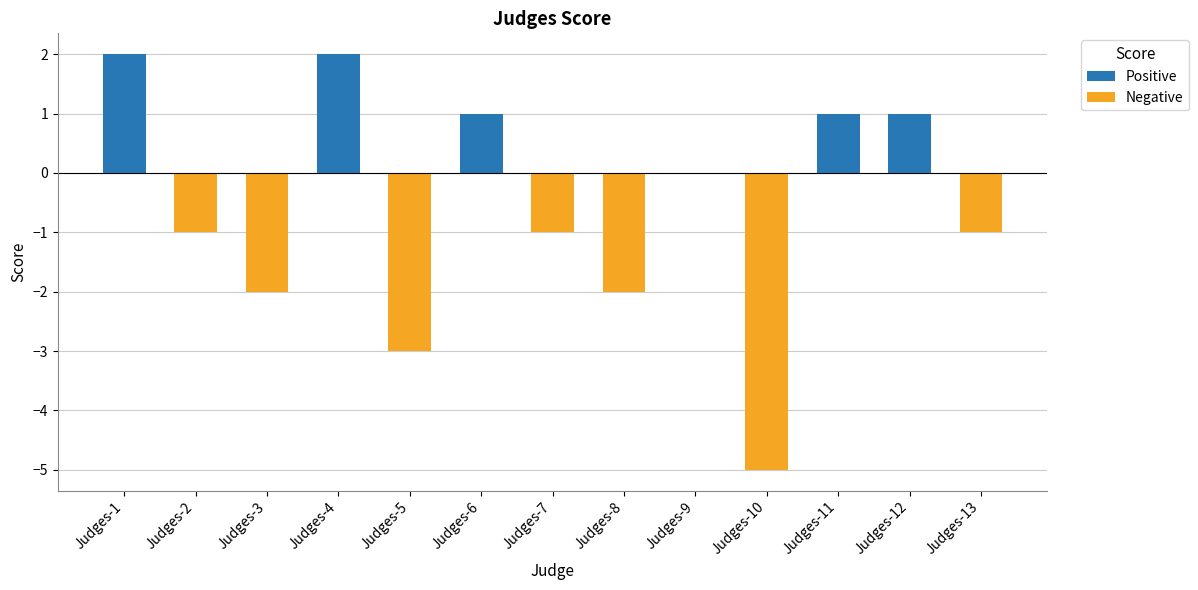

What is the ratio of the value at Judges-1 to the value at Judges-11?

2.0